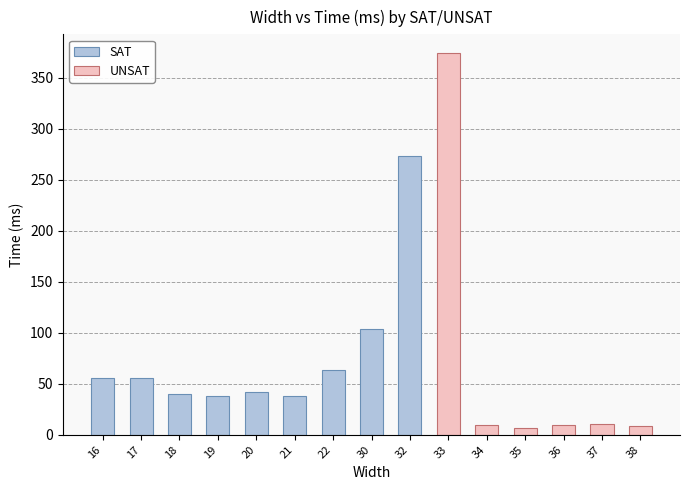

Between 19 and 32, which is larger?

32